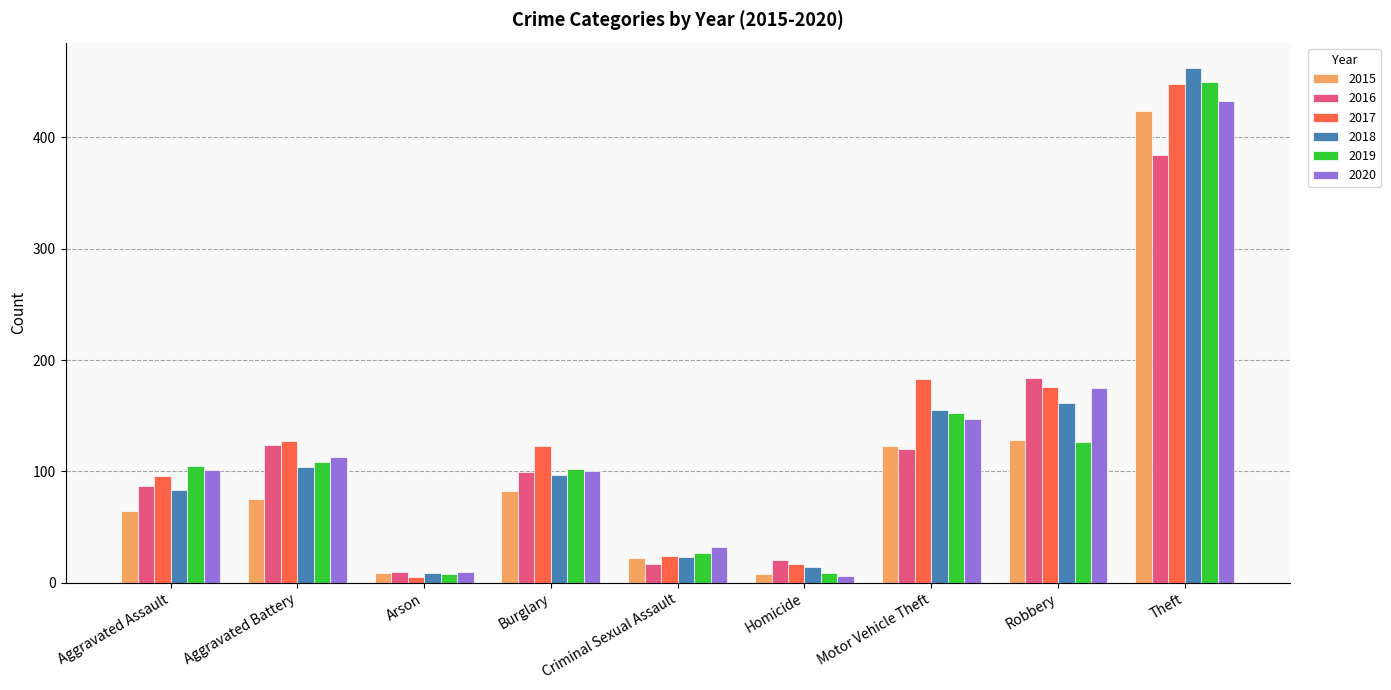

What is the maximum value for 2015?

424